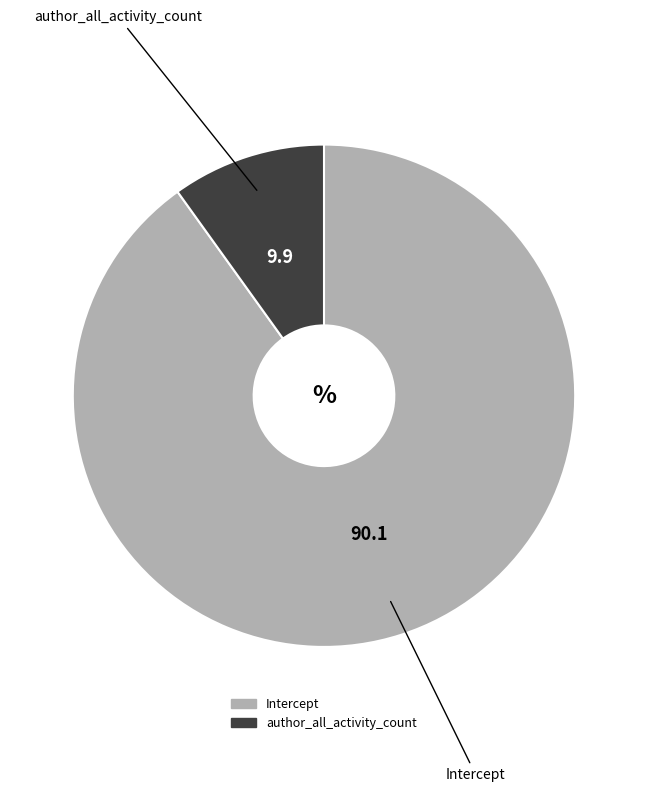

Which category has the biggest portion of the pie?

Intercept